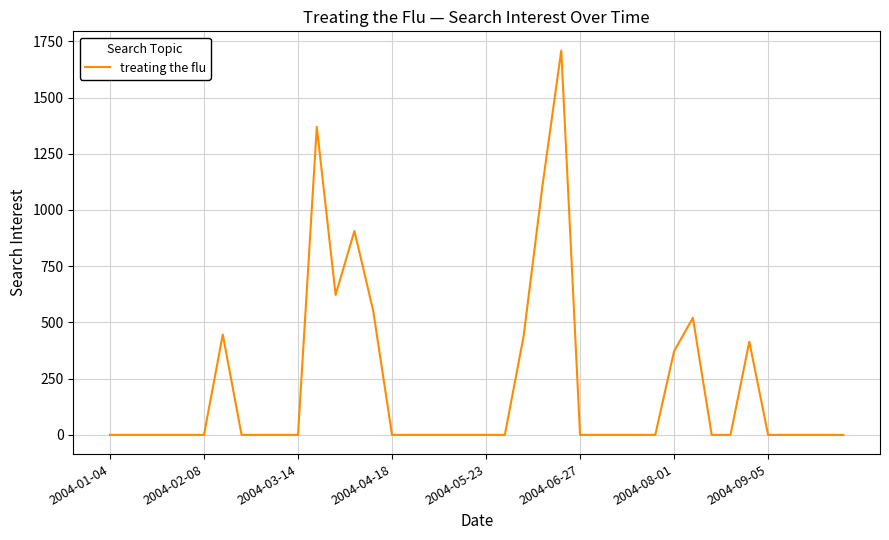

What is the greatest value displayed?

1709.1